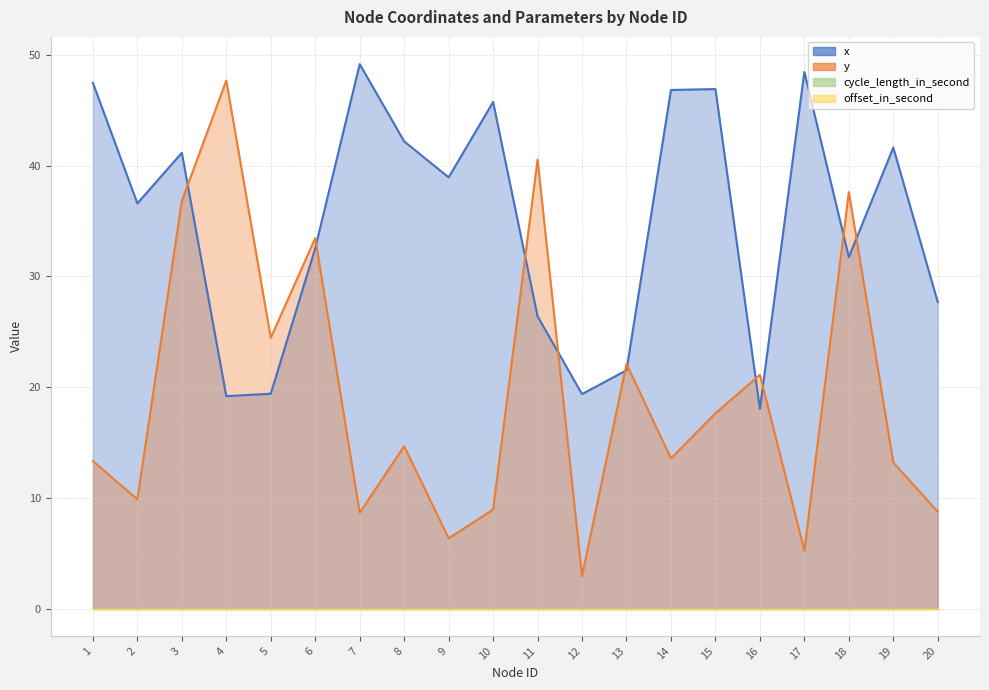

What is the difference between the x values at 4 and 6?

13.4